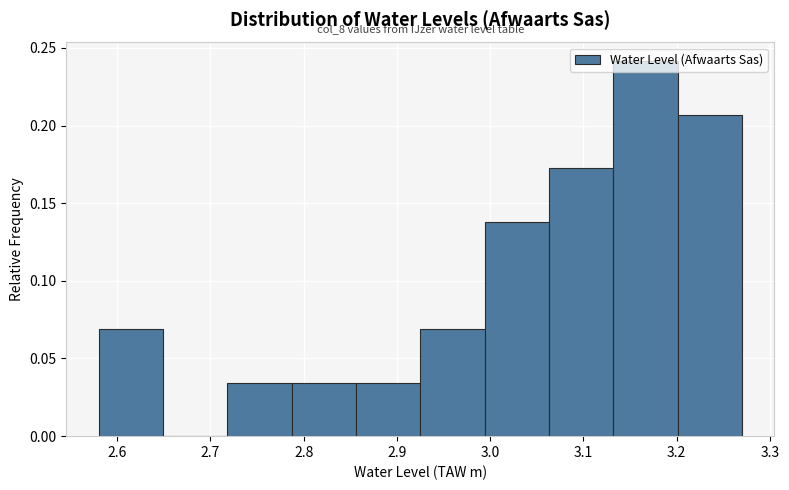

Over which range of the x-axis is the bar tallest?

3.132 to 3.201